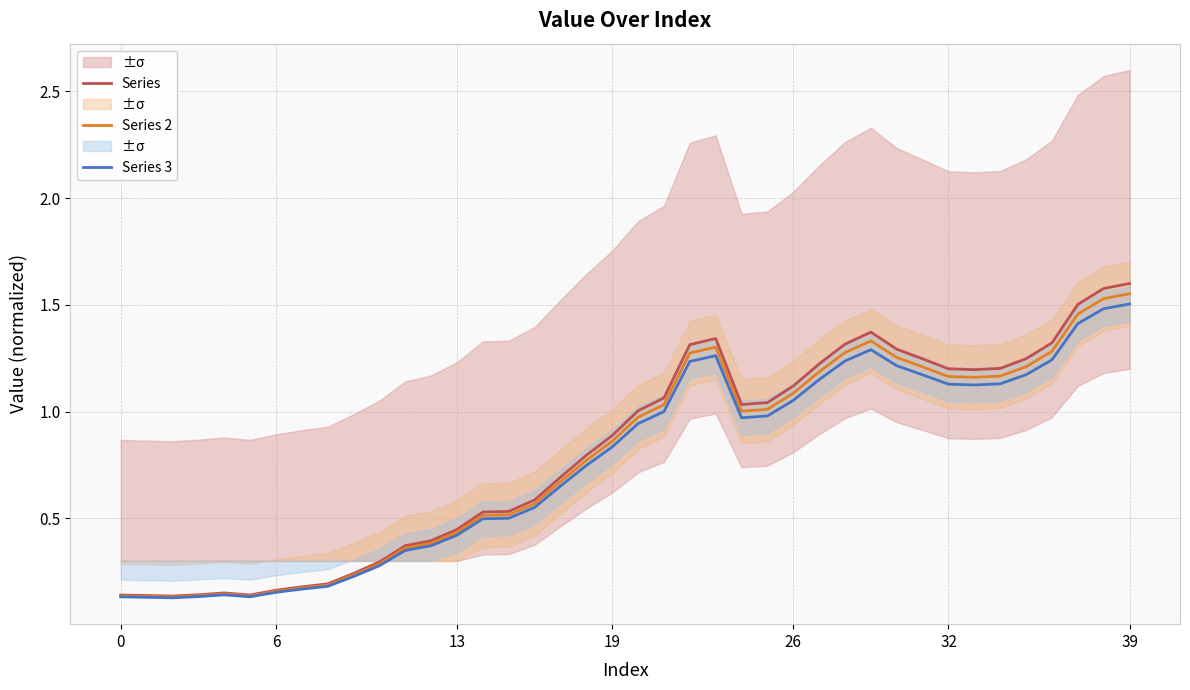

How many interior local peaks does the Series series have?

3